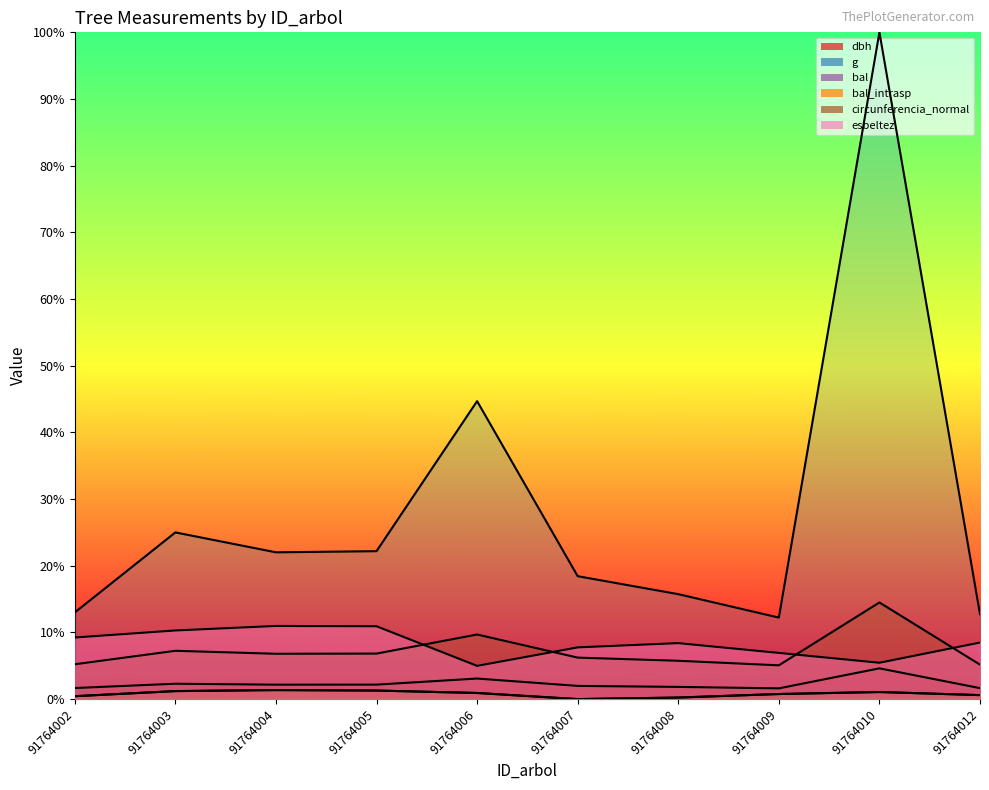

True or false: circunferencia_normal and bal intersect in this chart.

False